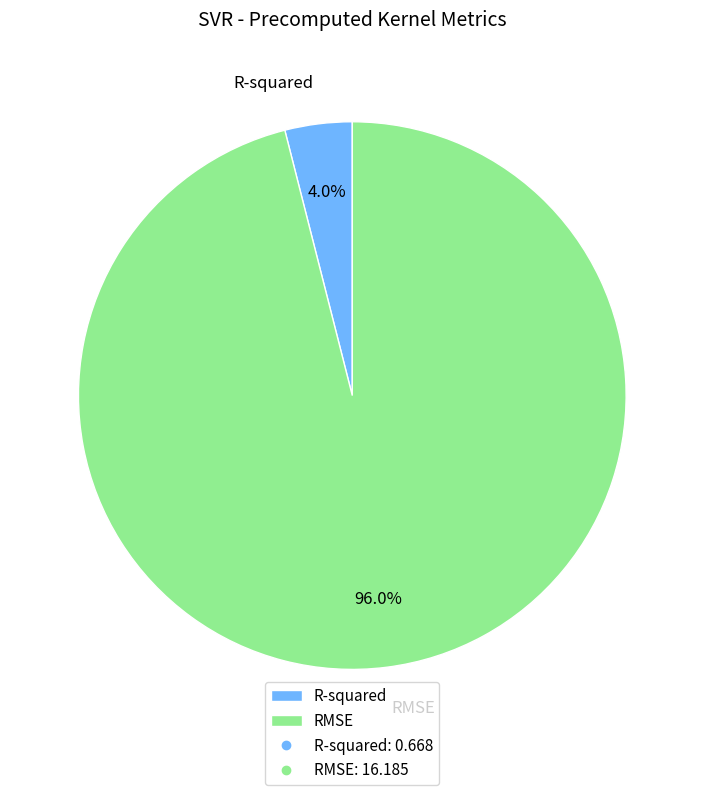

Rank the categories by value from highest to lowest.

RMSE, R-squared